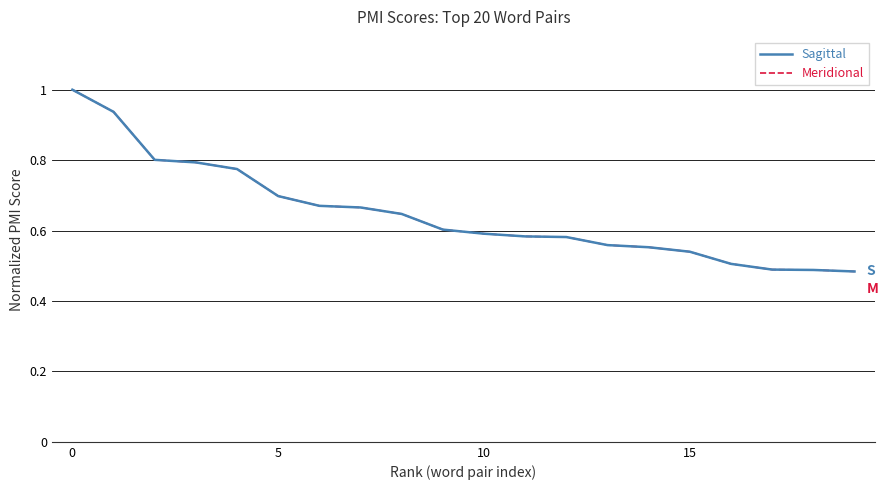

What is the label of the 11th point from the right?

9